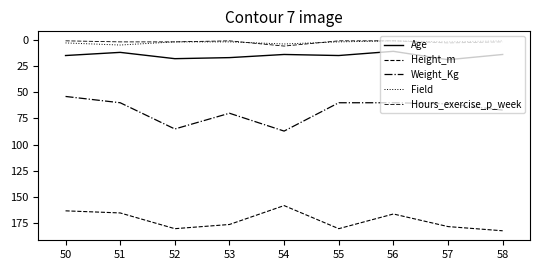

What is the value of the Height_m point at the 8th from the left?

178